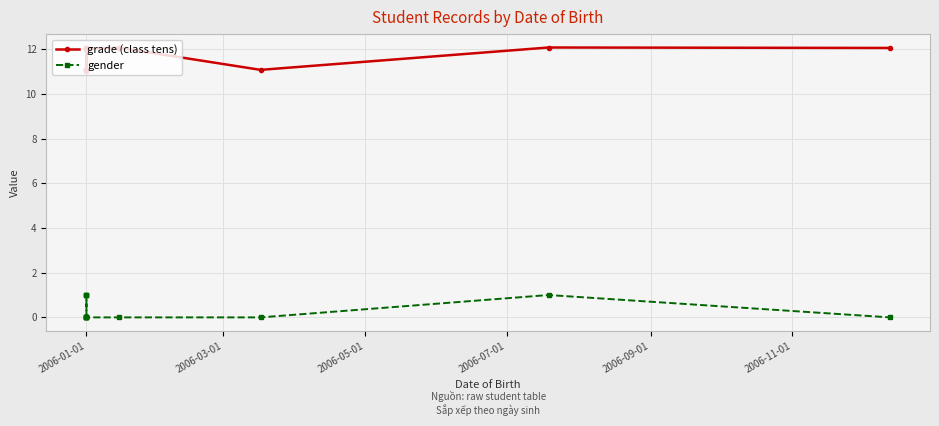

What is the average value of the gender series?

0.3